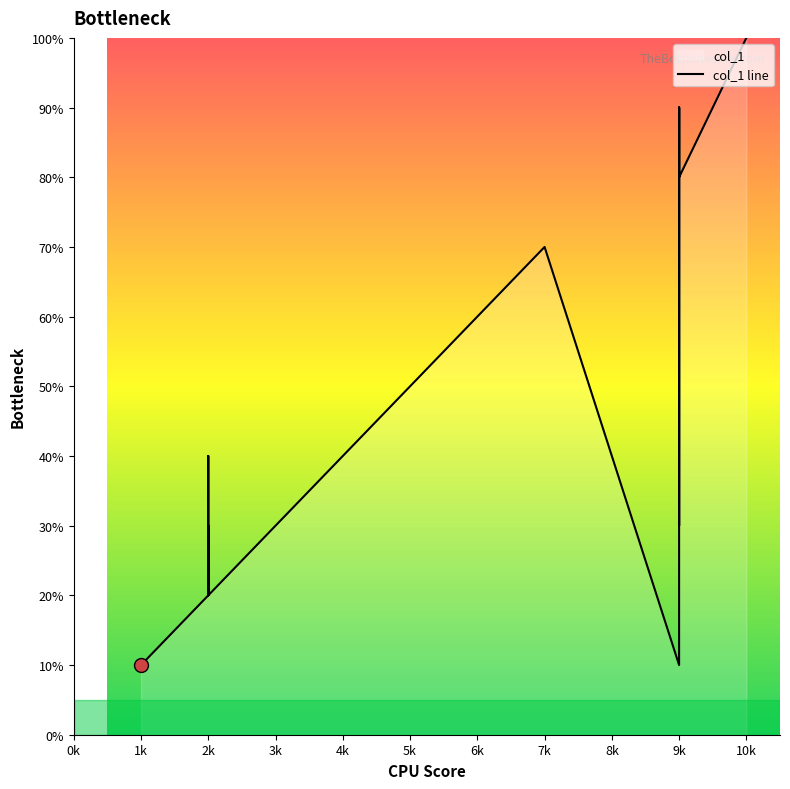

Is it true that the value at 2k is 26?

False